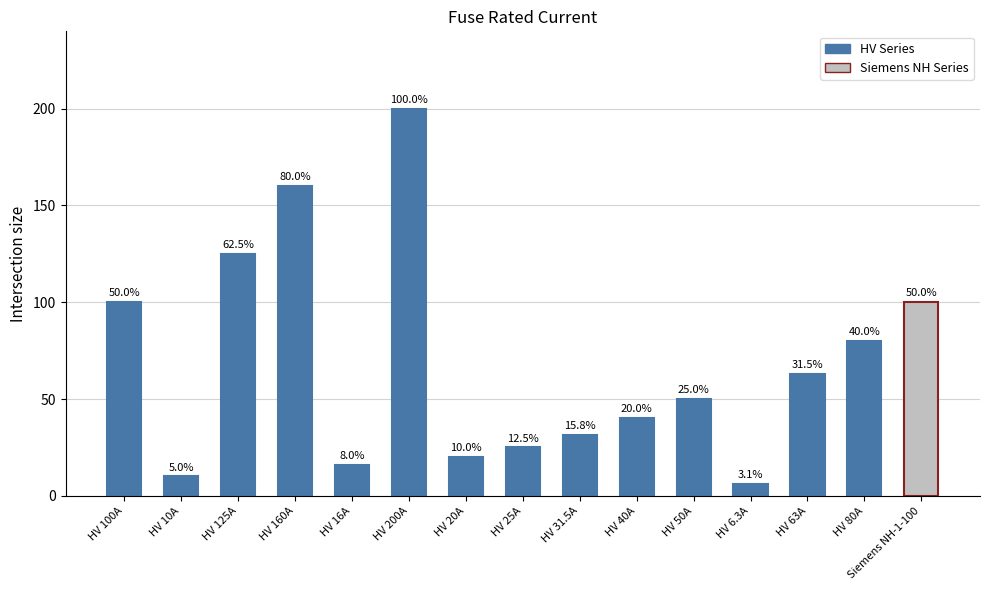

Where does the data first go above 50?

HV 100A